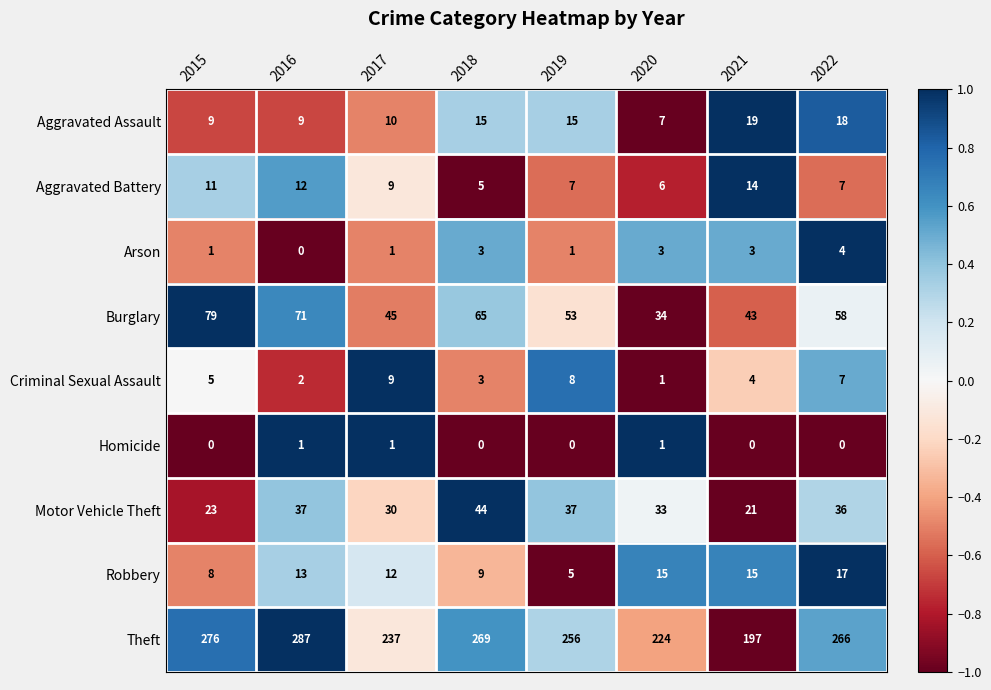

Which label corresponds to the largest value in the chart?

2016